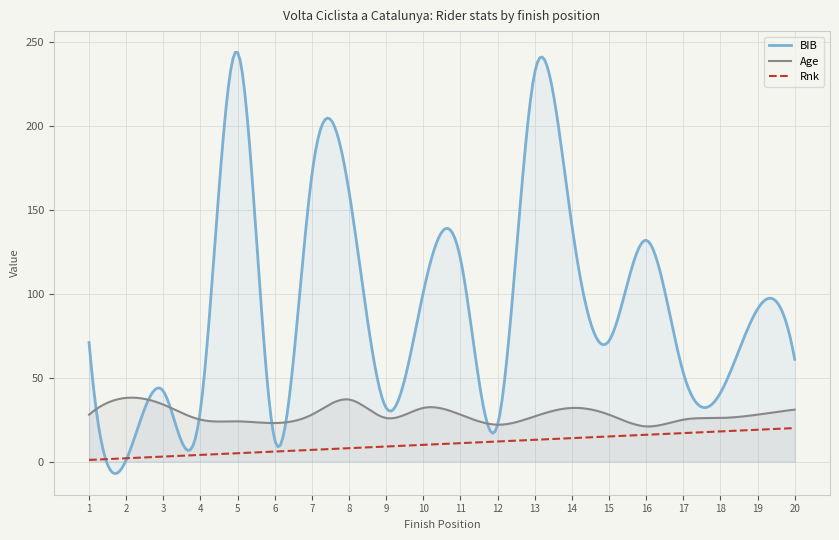

How many intersections are there between BIB and Rnk?

2